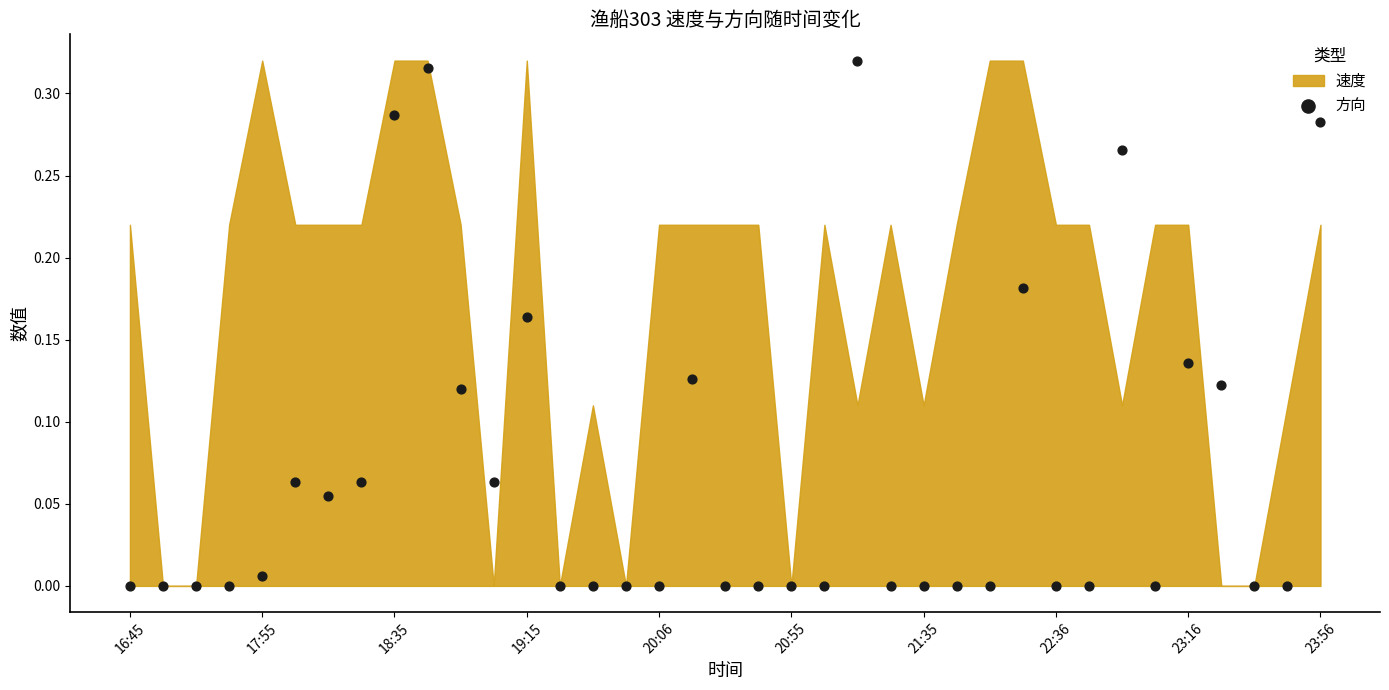

How many data points are displayed?

37